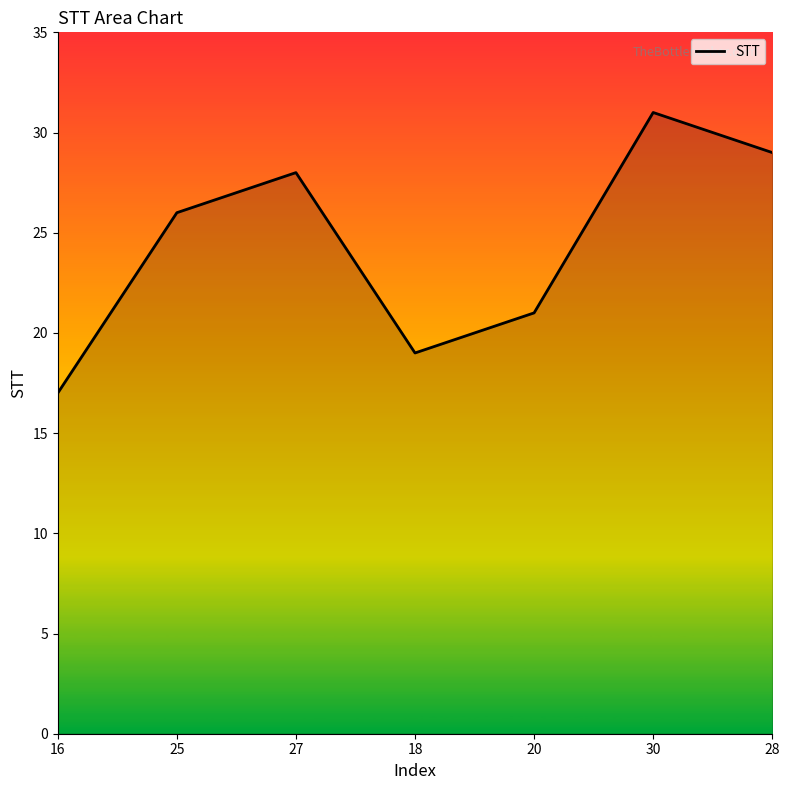

What is the change in value from 16 to 30?

+14